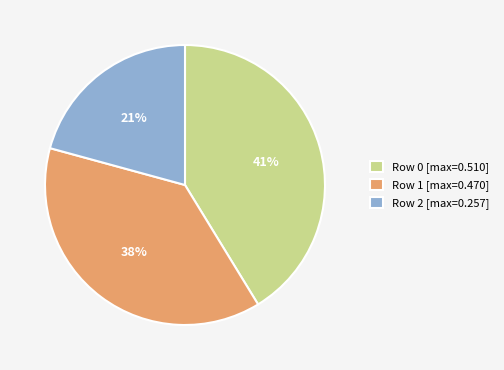

Does any single category account for the majority?

No